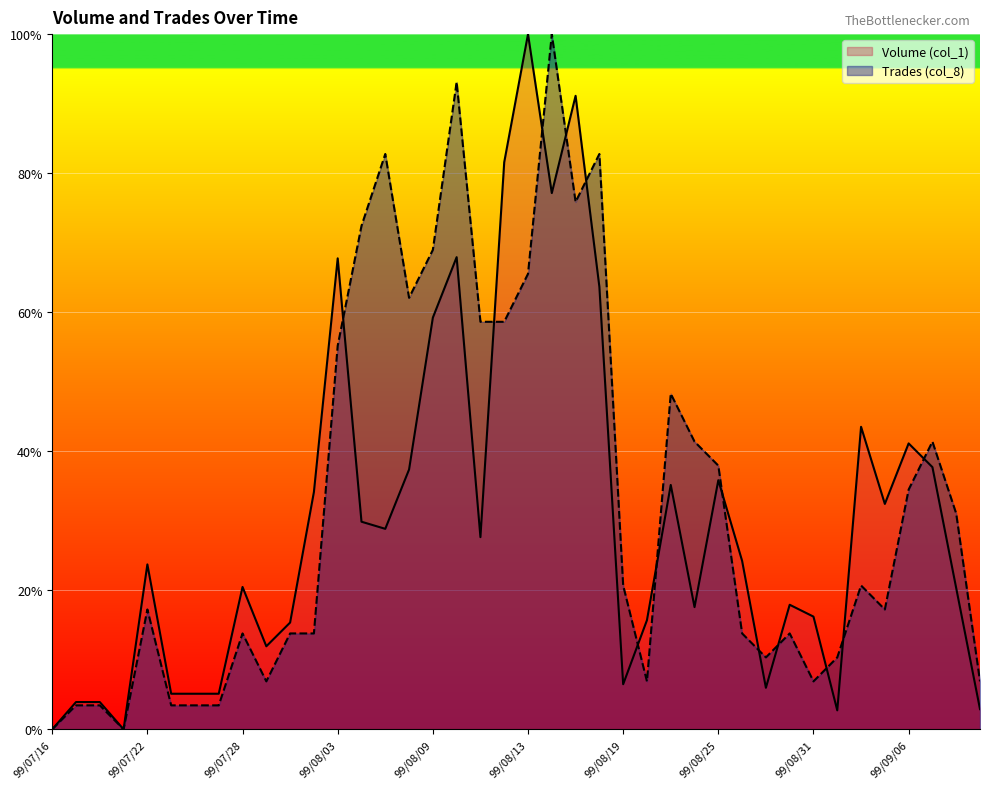

In Trades (col_8), how many points are lower than both neighbors (excluding endpoints)?

8